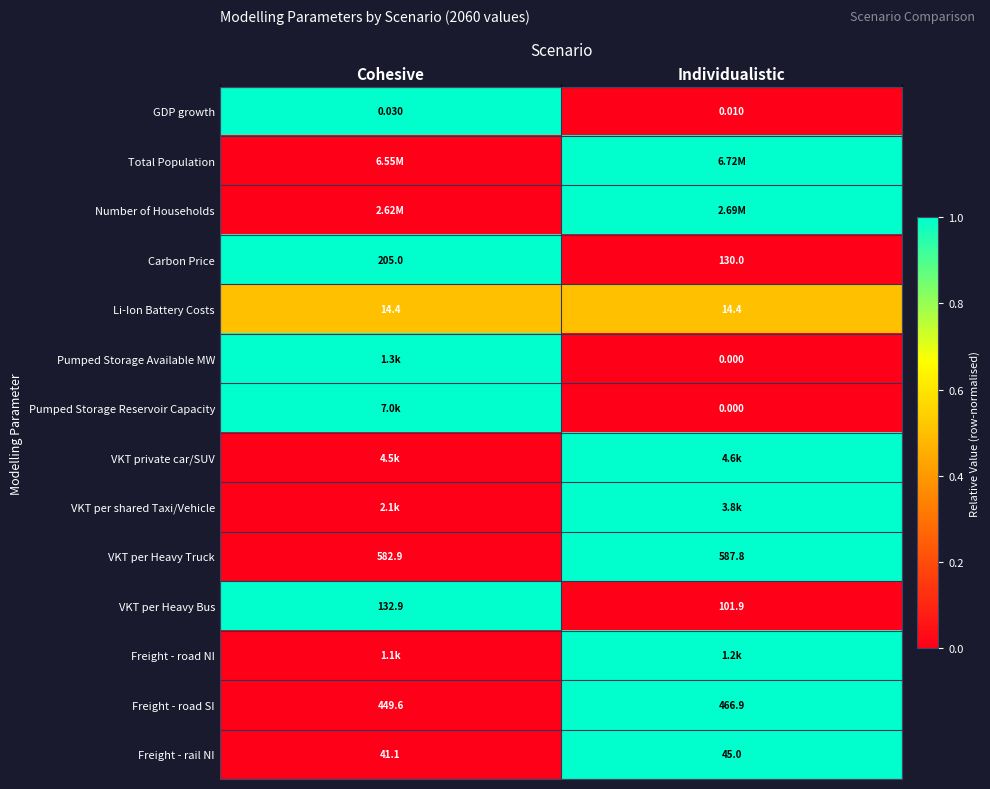

Is the value of Li-Ion Battery Costs at Cohesive greater than the value of Freight - rail NI at Individualistic?

No